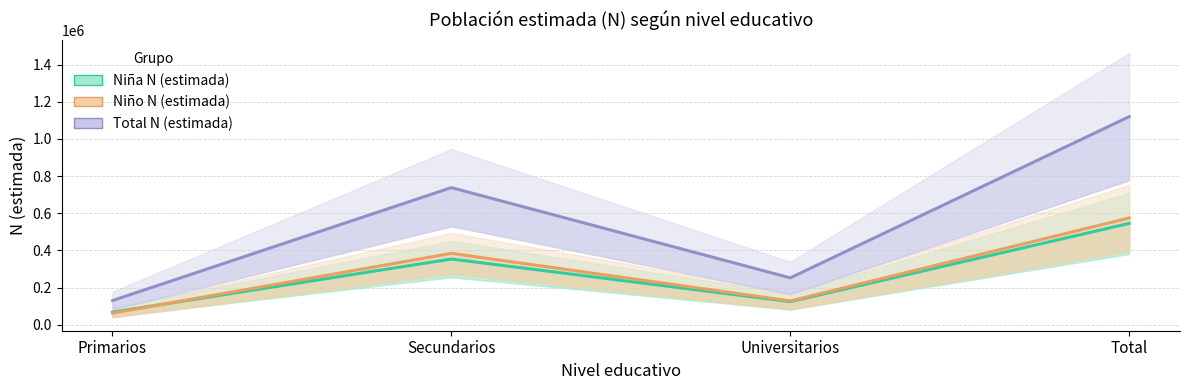

Between Total and Secundarios, which is larger?

Total